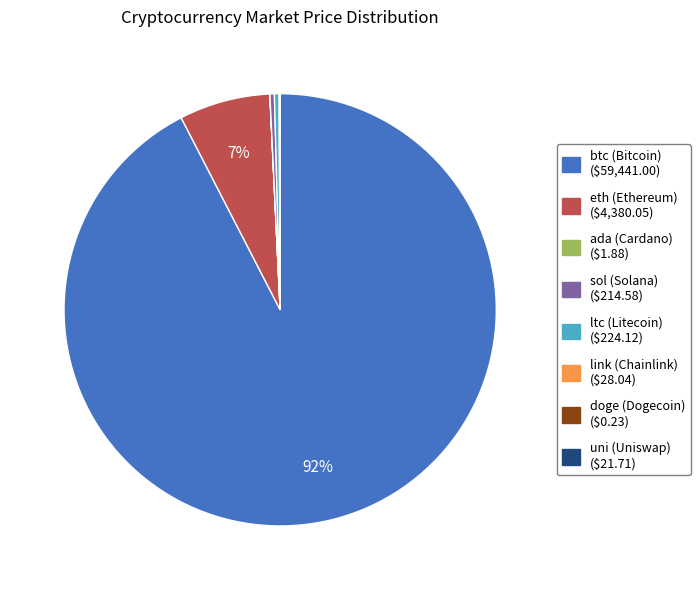

To the nearest percent, what is the average slice percentage?

12%